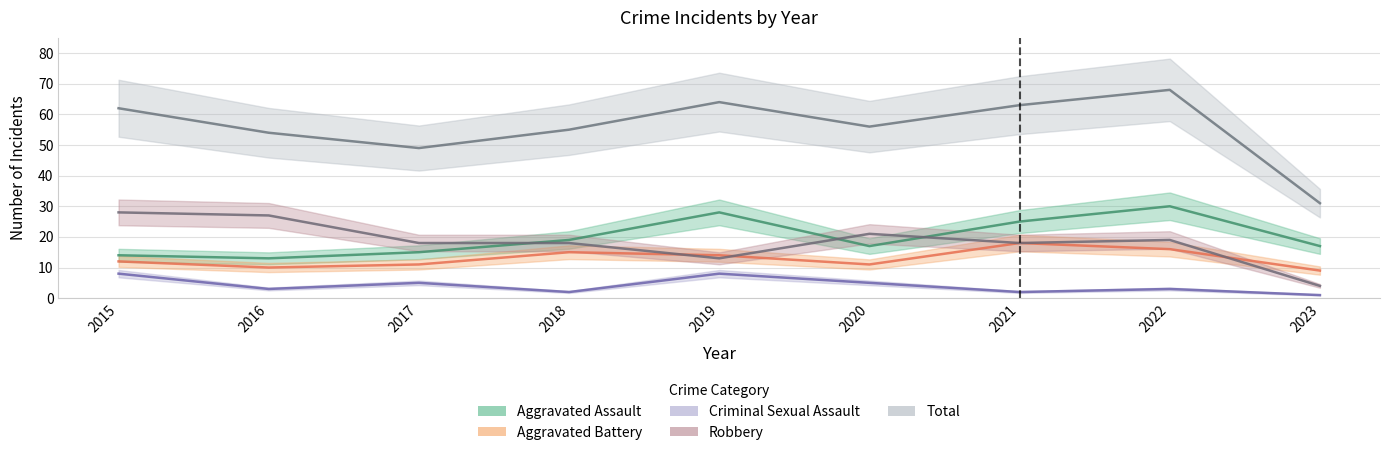

How many interior local valleys does the Robbery series have?

2